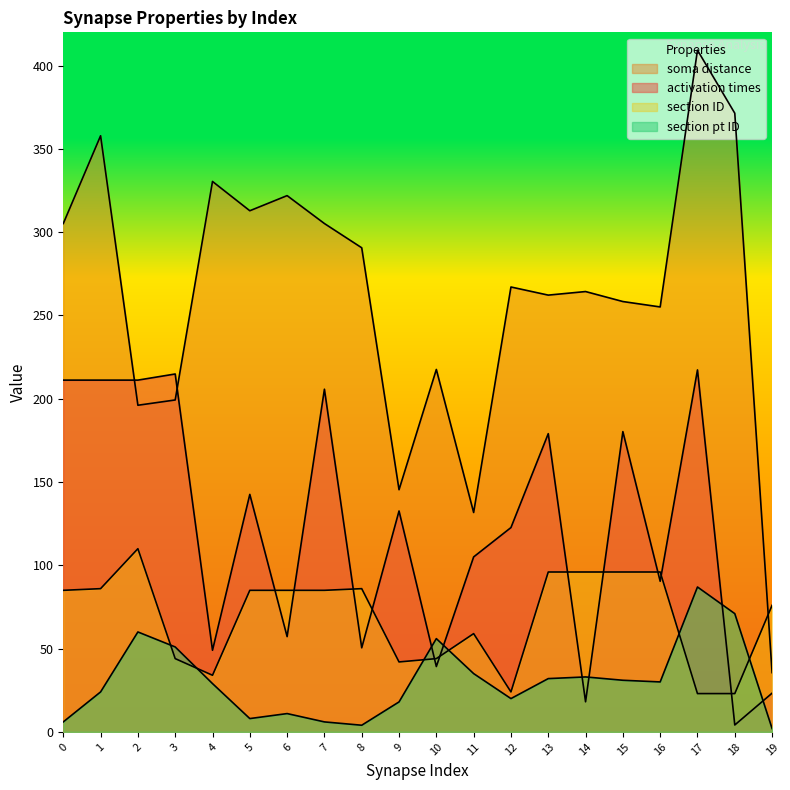

At which label does section pt ID reach its peak?

17